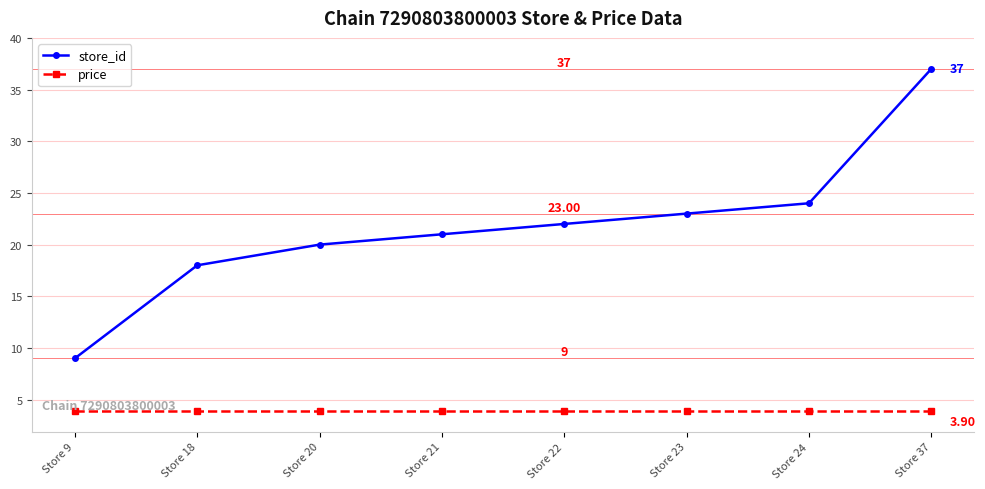

Which series changed the most between Store 21 and Store 23?

store_id